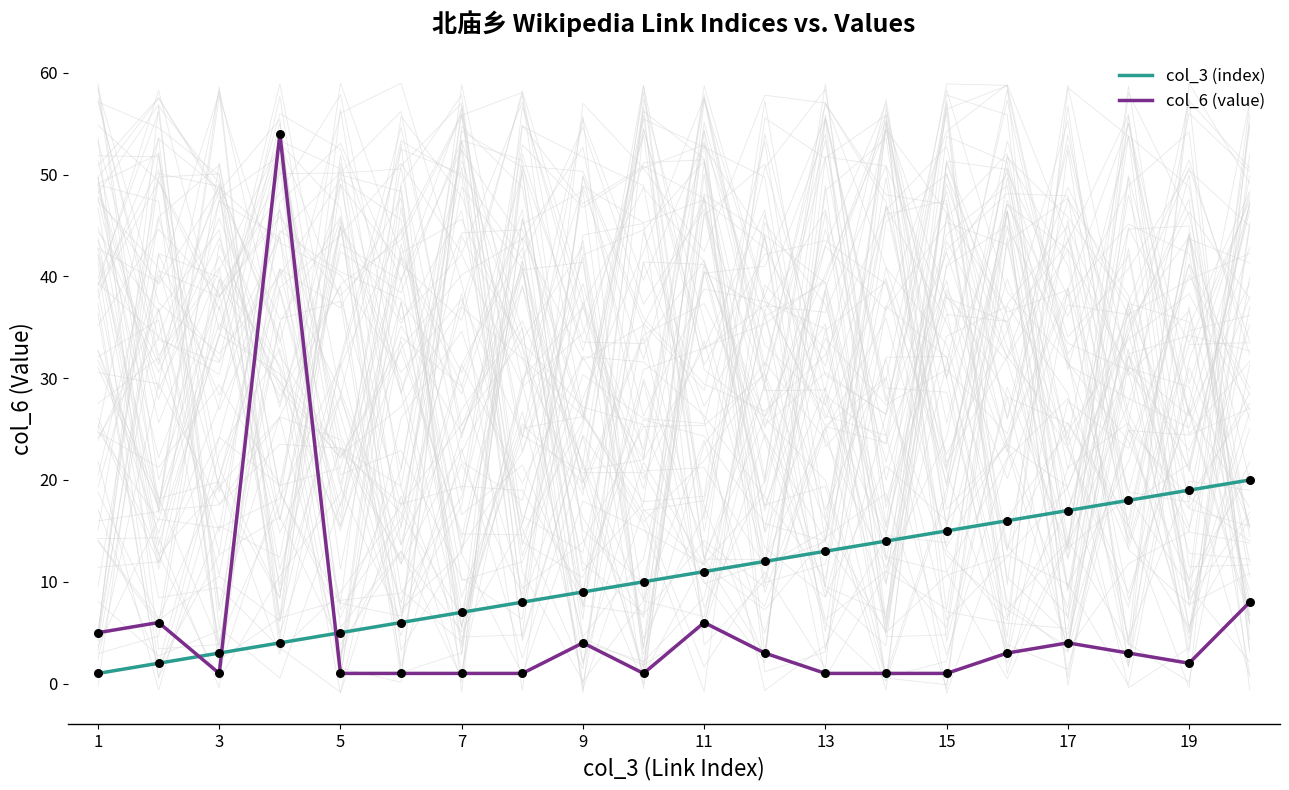

What are all the series names shown in the legend?

col_3 (index), col_6 (value)